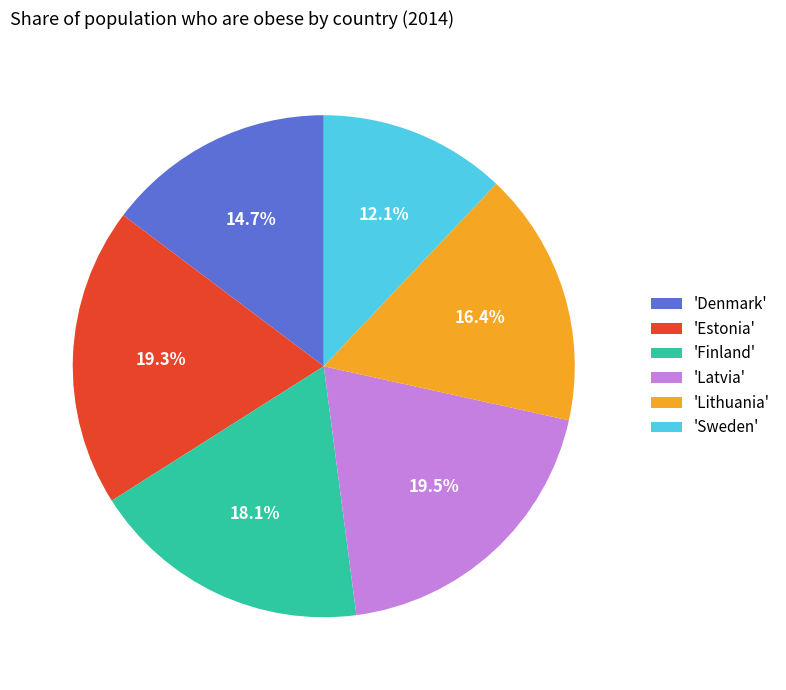

Is there a majority slice in this chart?

No